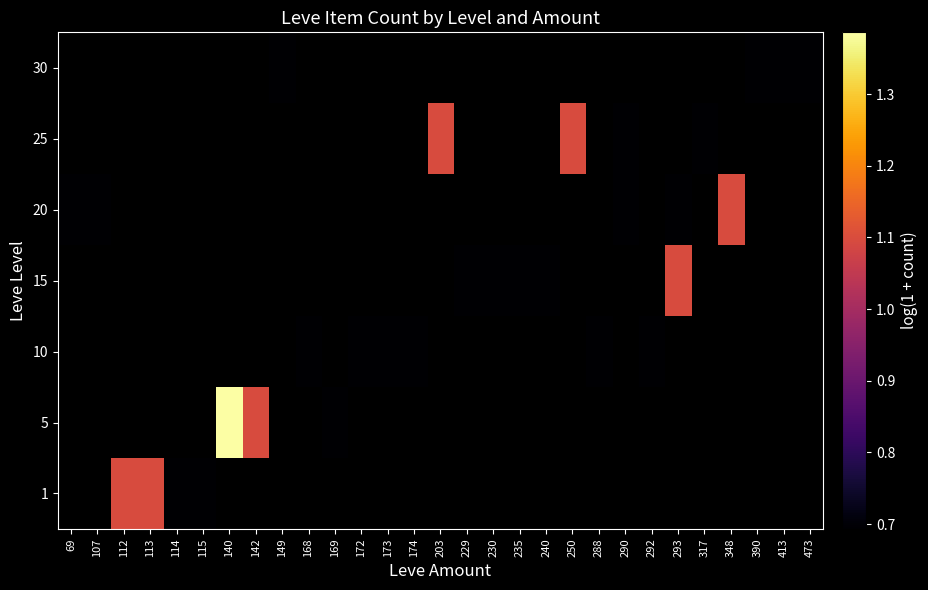

Rank the categories by 10 value from lowest to highest.

69, 107, 112, 113, 114, 115, 140, 142, 149, 168, 169, 172, 173, 174, 203, 229, 230, 235, 240, 250, 288, 290, 292, 293, 317, 348, 390, 413, 473